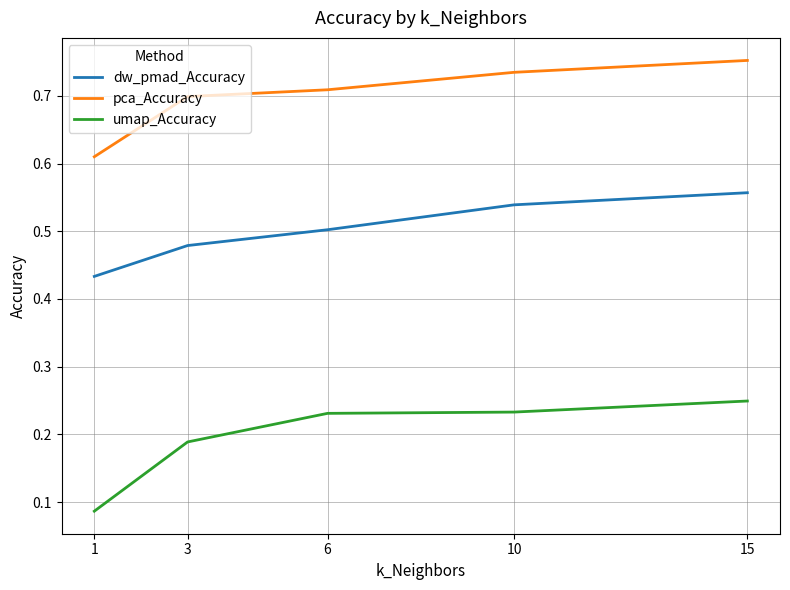

Which label corresponds to the largest value in the chart?

15